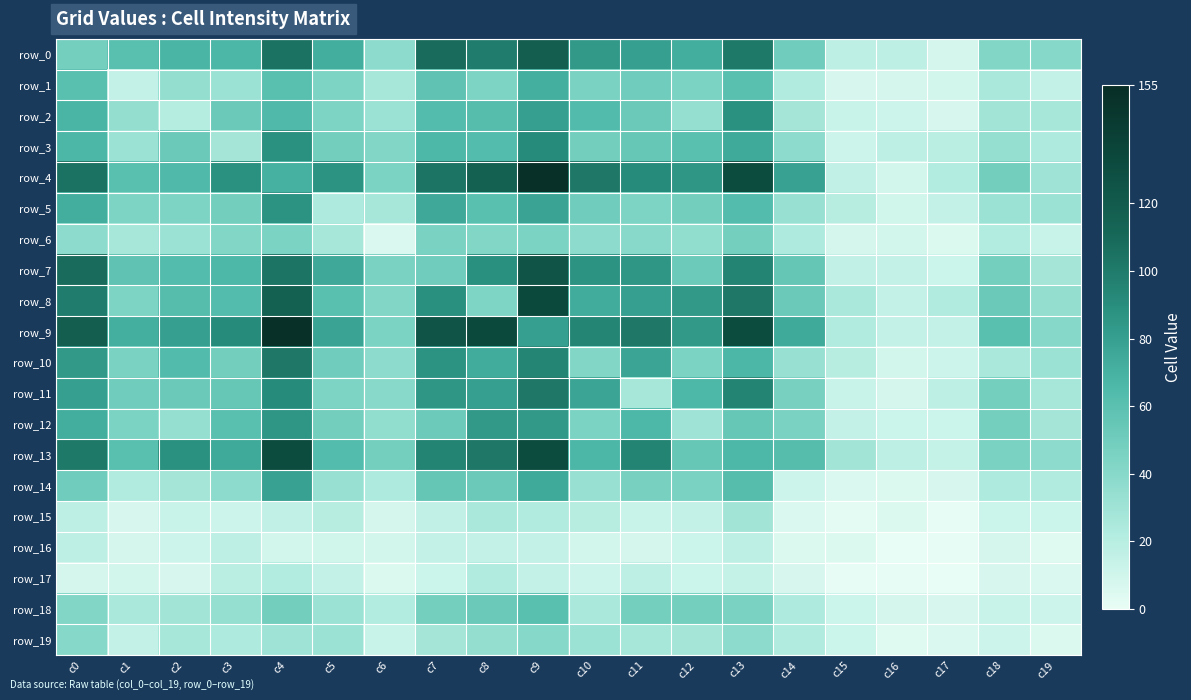

Is the value of row_18 at c10 greater than the value of row_6 at c18?

Yes